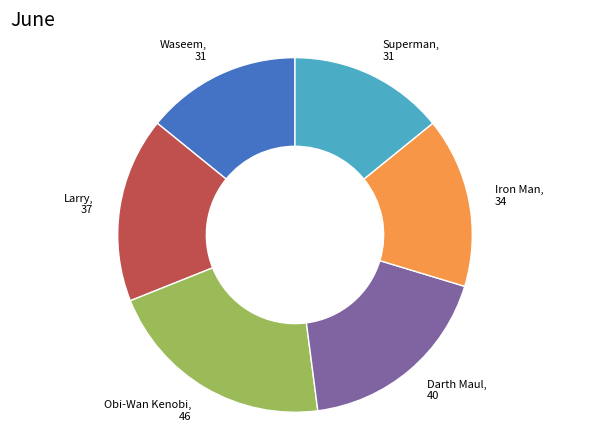

Does any single category account for the majority?

No